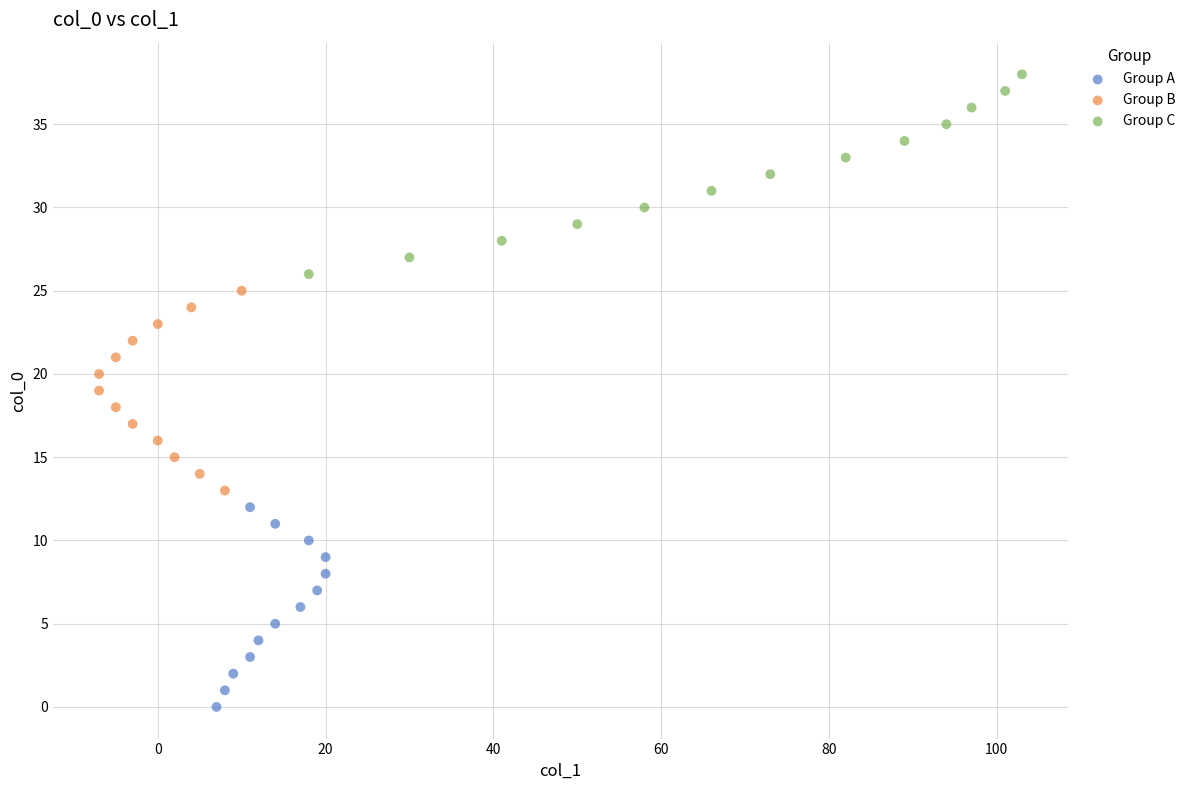

Which series reaches the minimum Y coordinate?

Group A